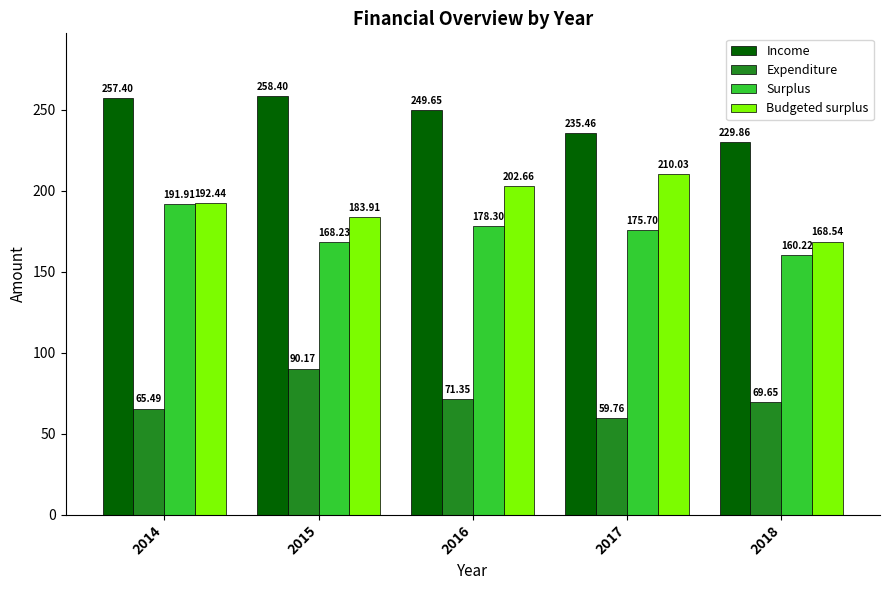

Is it true that Income equals 229.9 at 2018?

True